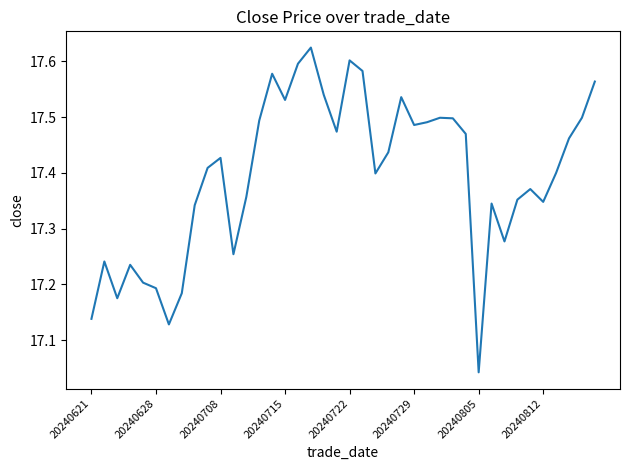

What is the difference between the second highest and minimum values?

0.6